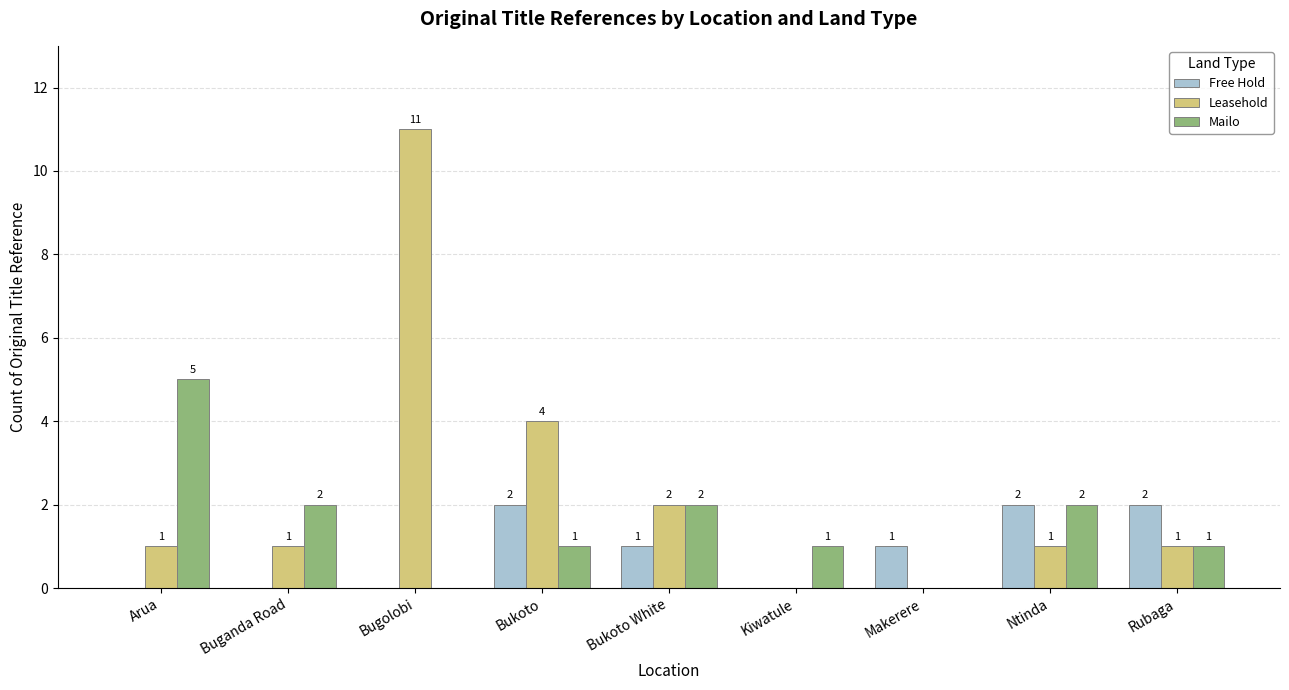

True or false: Free Hold has a value of 0 at Bukoto White.

False